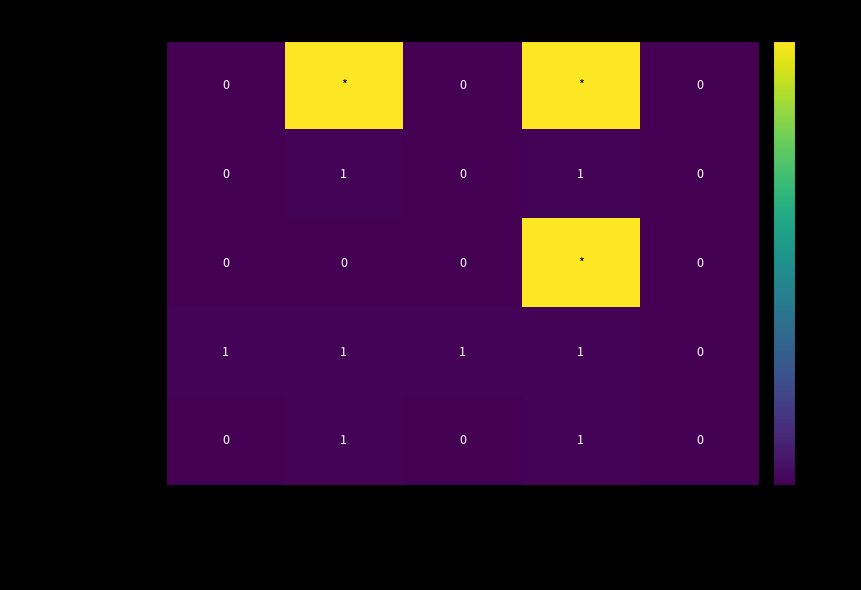

How many values in Extension.value[x] are above zero?

2